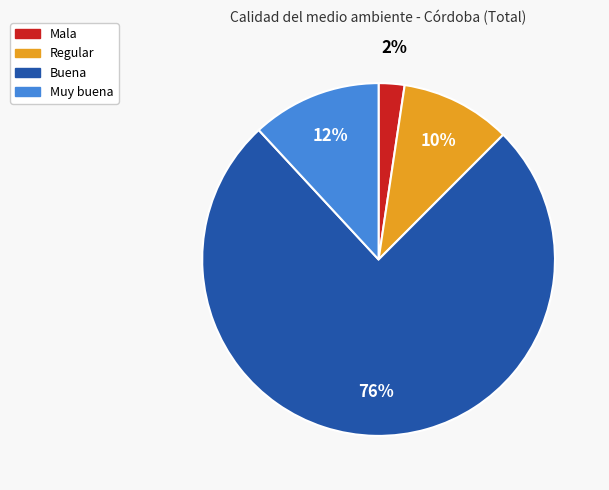

Count the number of slices in the pie.

4